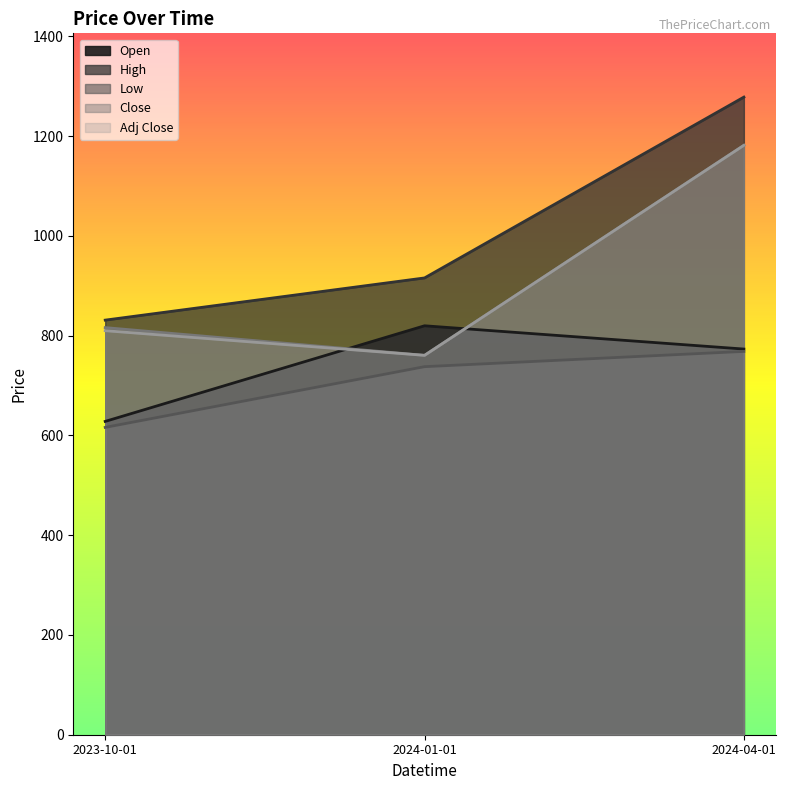

How many values in the Open series are below 773?

1